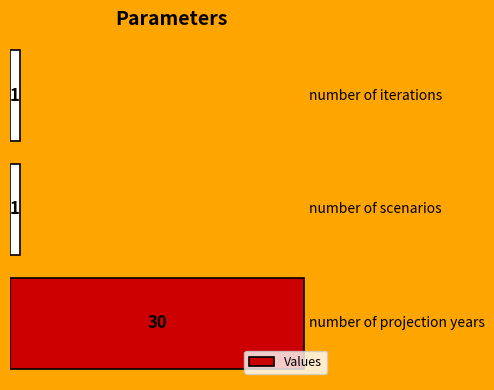

What is the smallest value displayed?

1